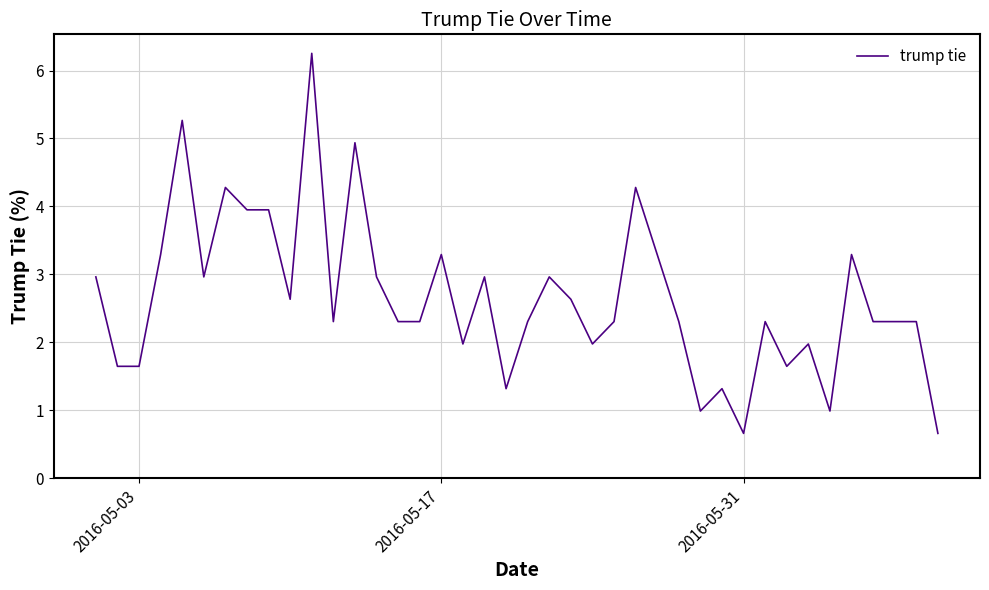

What is the minimum value shown in the chart?

0.7